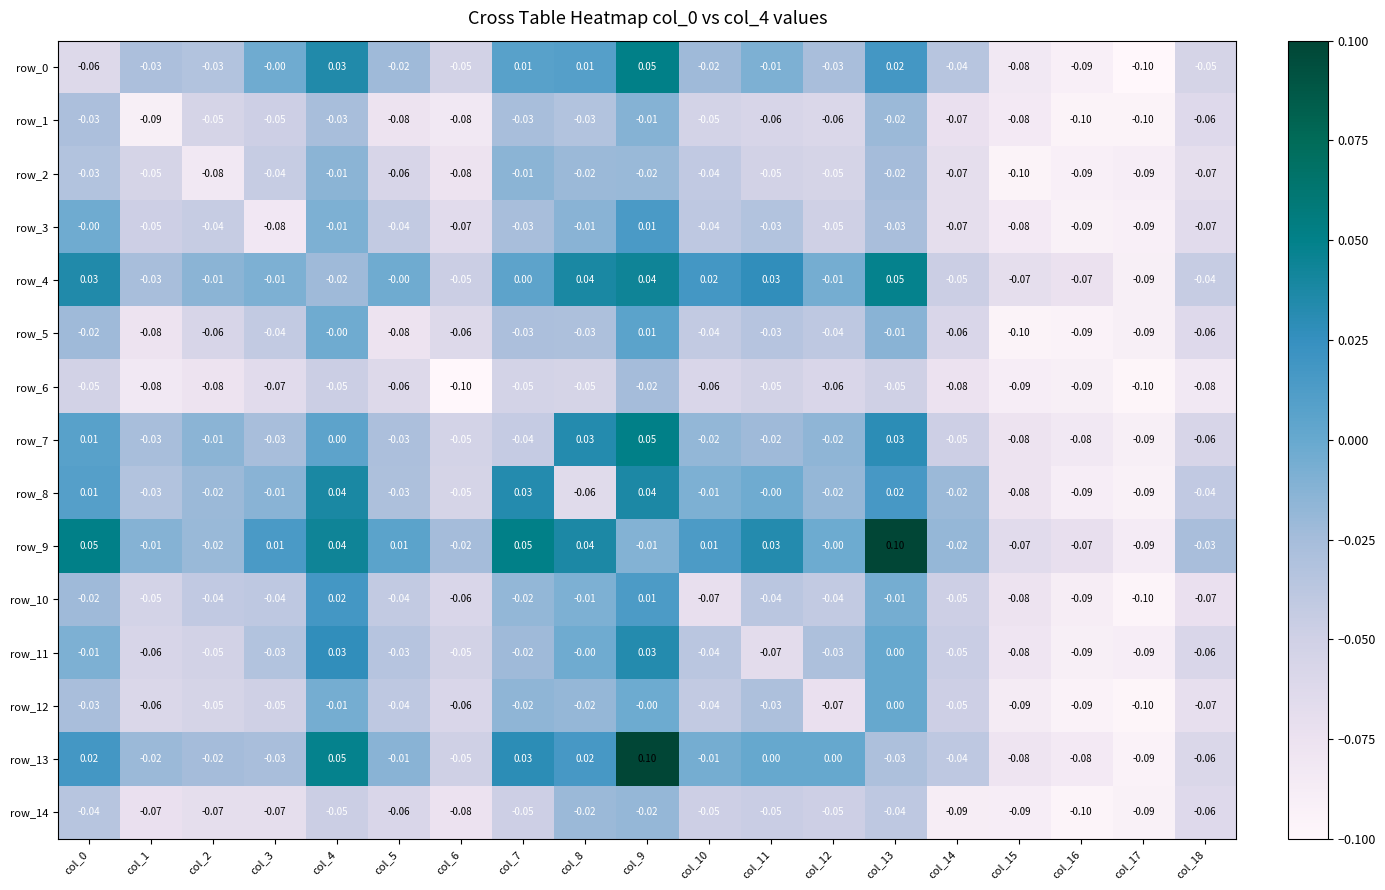

Is the value of row_2 at col_14 greater than the value of row_13 at col_11?

No